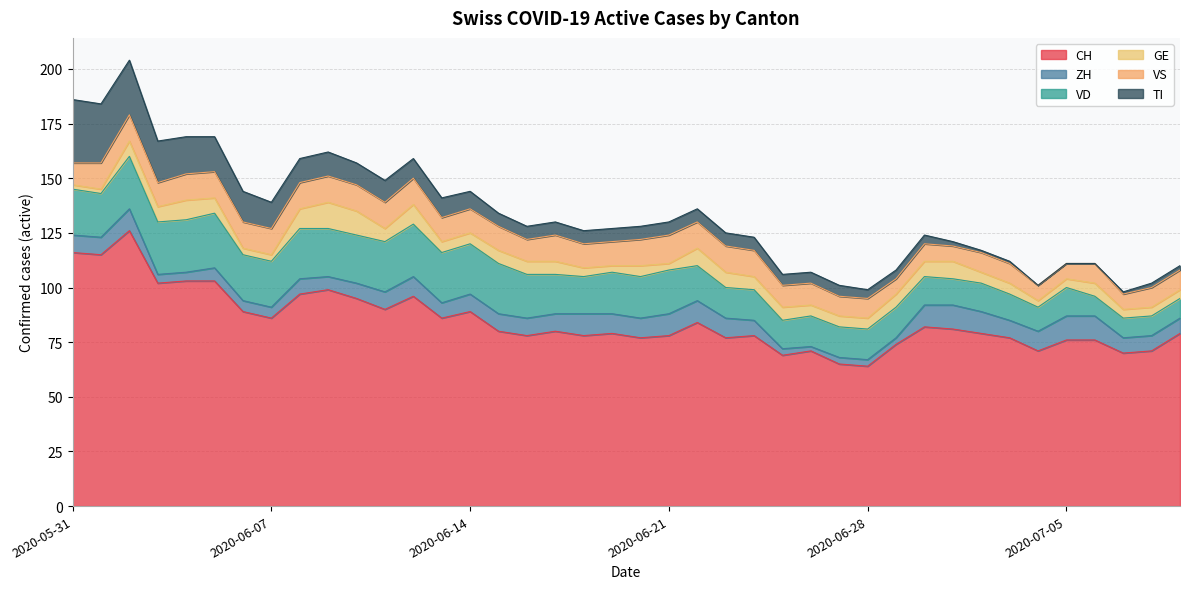

List the series in order of their peak value, lowest first.

ZH, GE, VS, VD, TI, CH